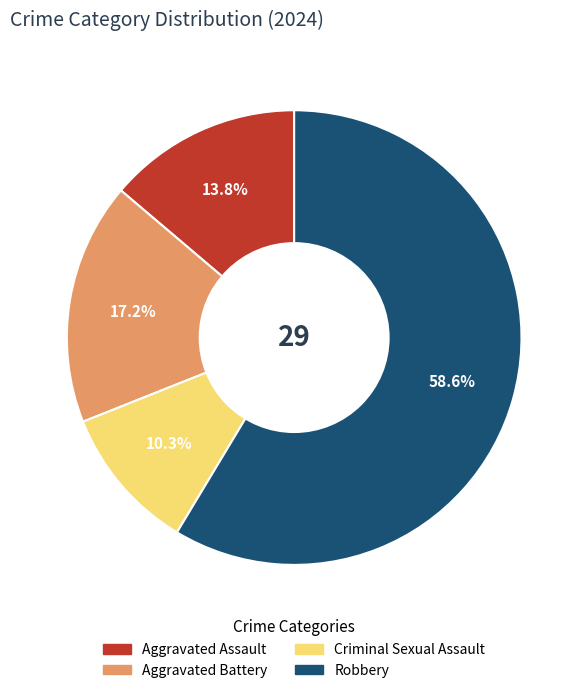

To the nearest percent, what portion does Aggravated Battery represent?

17%